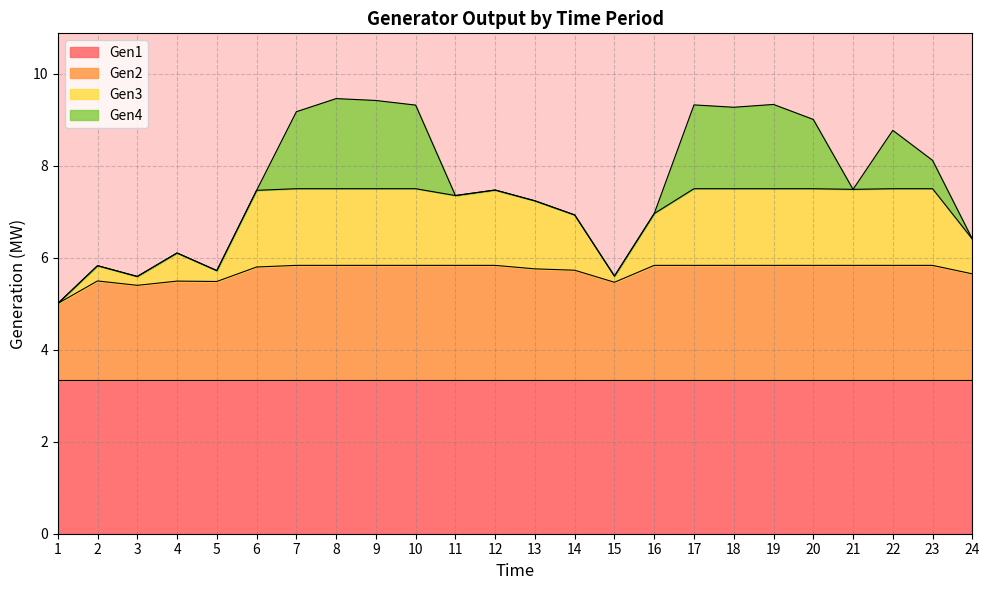

Rank the categories by Gen2 value from highest to lowest.

7, 8, 9, 10, 11, 12, 16, 17, 18, 19, 20, 21, 22, 23, 6, 13, 14, 24, 2, 4, 5, 15, 3, 1